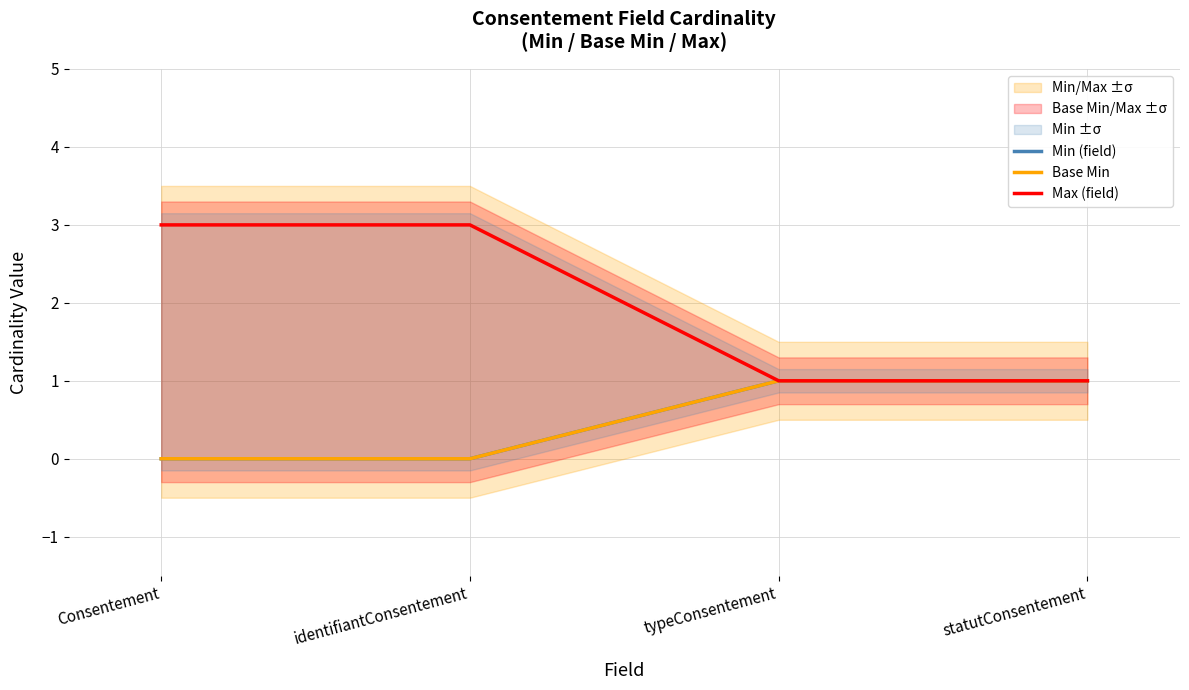

Does the chart have visible grid lines?

Yes